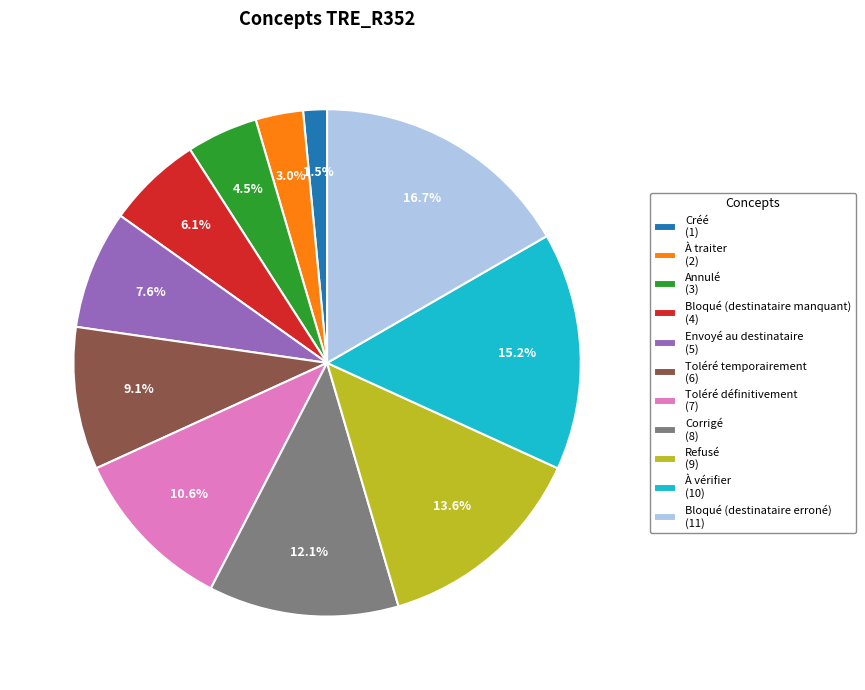

Is there a majority slice in this chart?

No